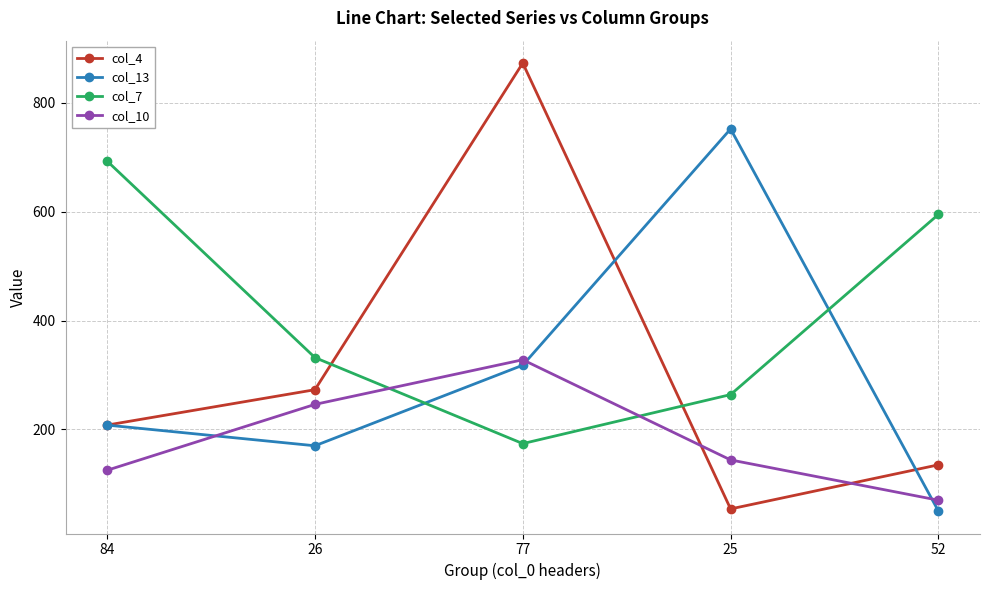

Is it true that col_13 equals 170 at 26?

True